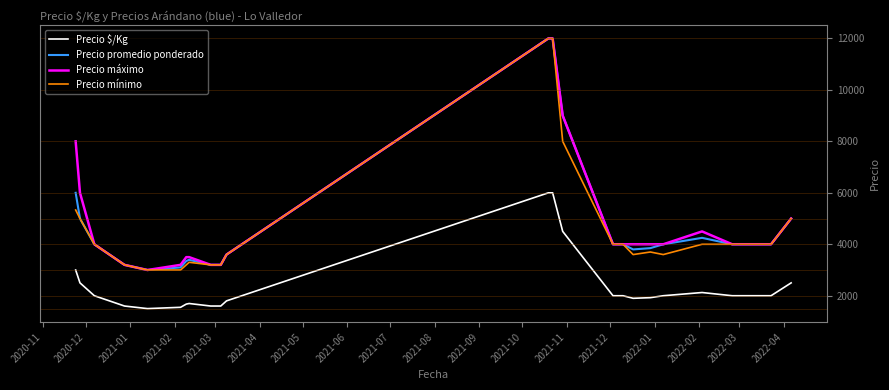

What is the maximum value for Precio $/Kg?

6000